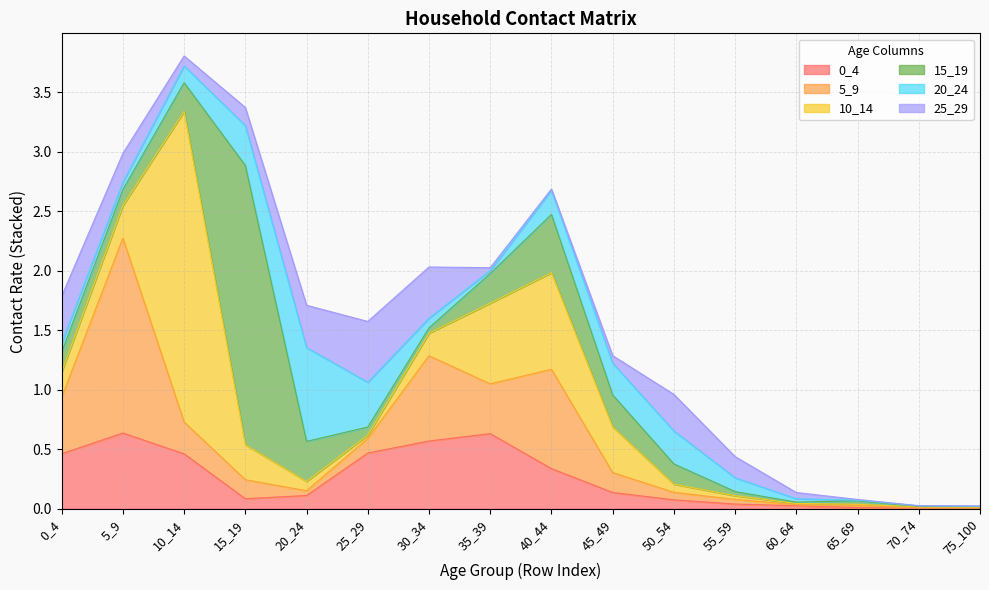

How many lines are shown in the chart?

6